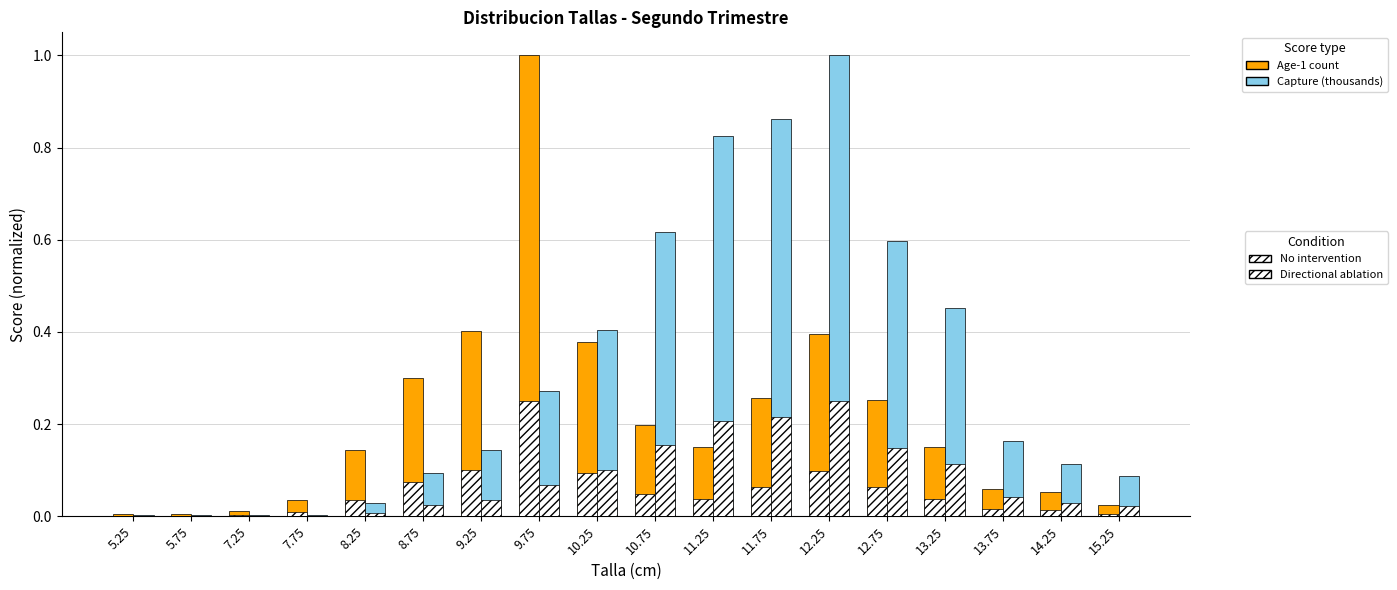

The Age-1 count (ablation) series shows 0.0 at 5.25. True or false?

False